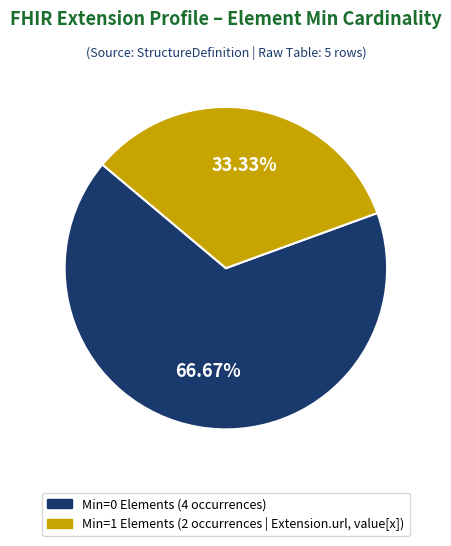

How many slices are in this pie chart?

2